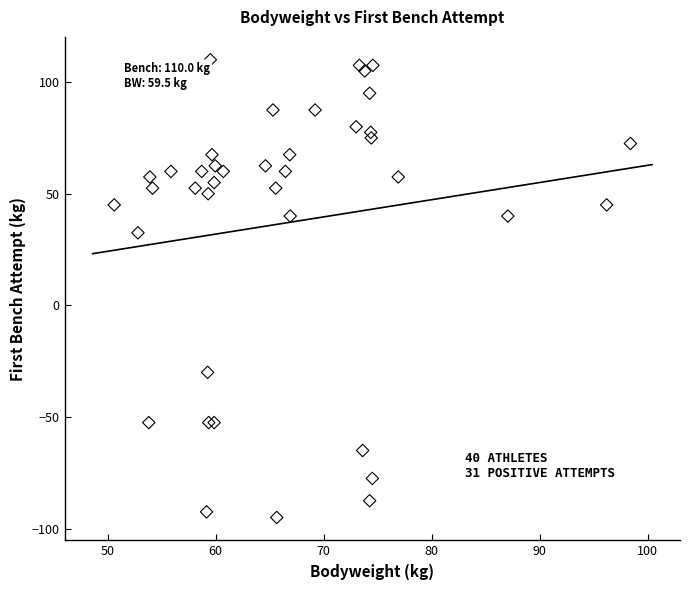

What Y value in the scatter plot is closest to 7?

32.5